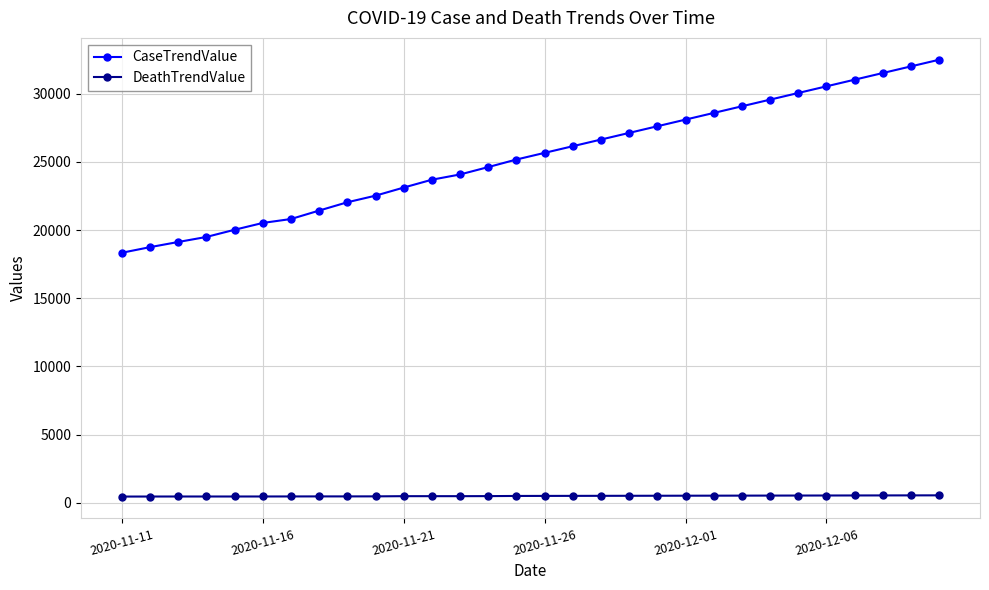

At how many categories does at least one series exceed 5307?

30